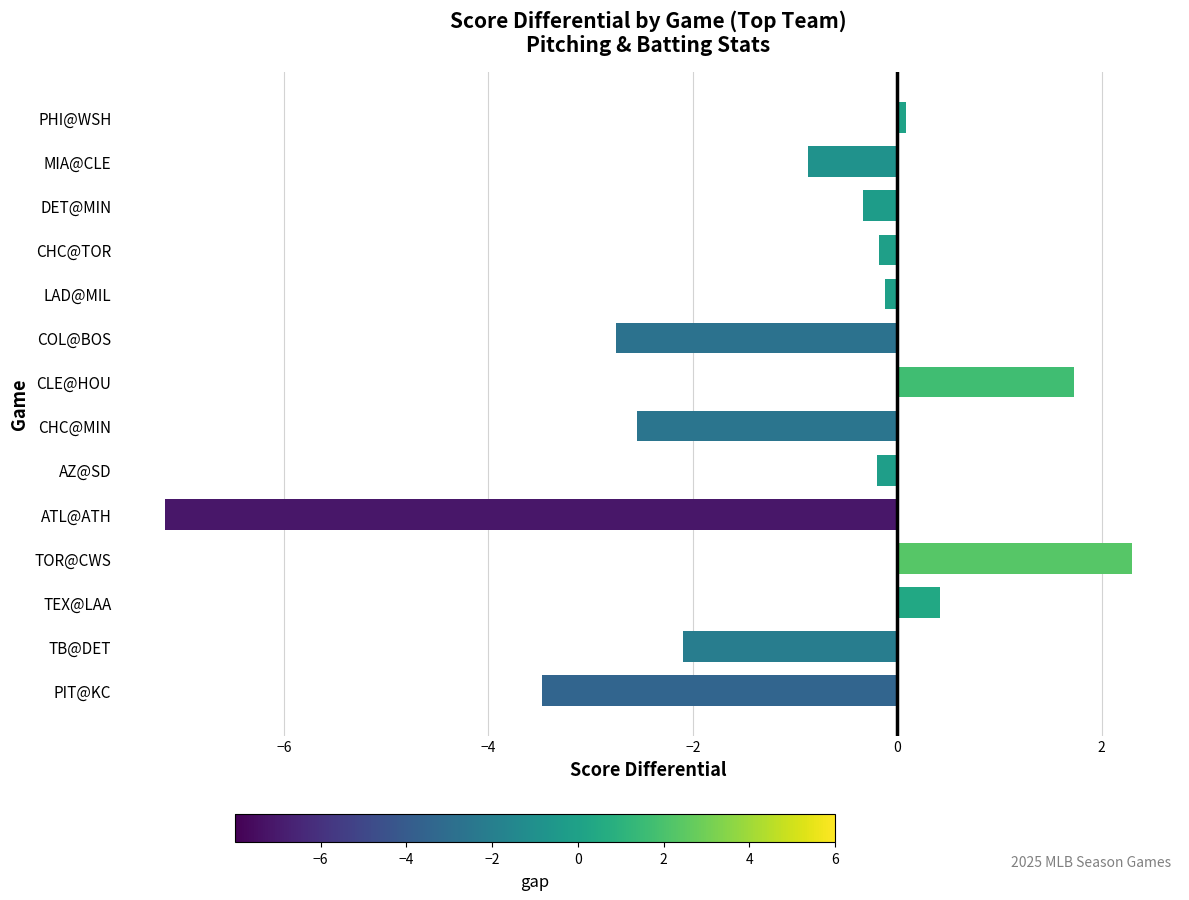

Reading top to bottom, transcribe all the data shown in this chart.

PHI@WSH=0.1	MIA@CLE=-0.9	DET@MIN=-0.3	CHC@TOR=-0.2	LAD@MIL=-0.1	COL@BOS=-2.7	CLE@HOU=1.7	CHC@MIN=-2.6	AZ@SD=-0.2	ATL@ATH=-7.2	TOR@CWS=2.3	TEX@LAA=0.4	TB@DET=-2.1	PIT@KC=-3.5